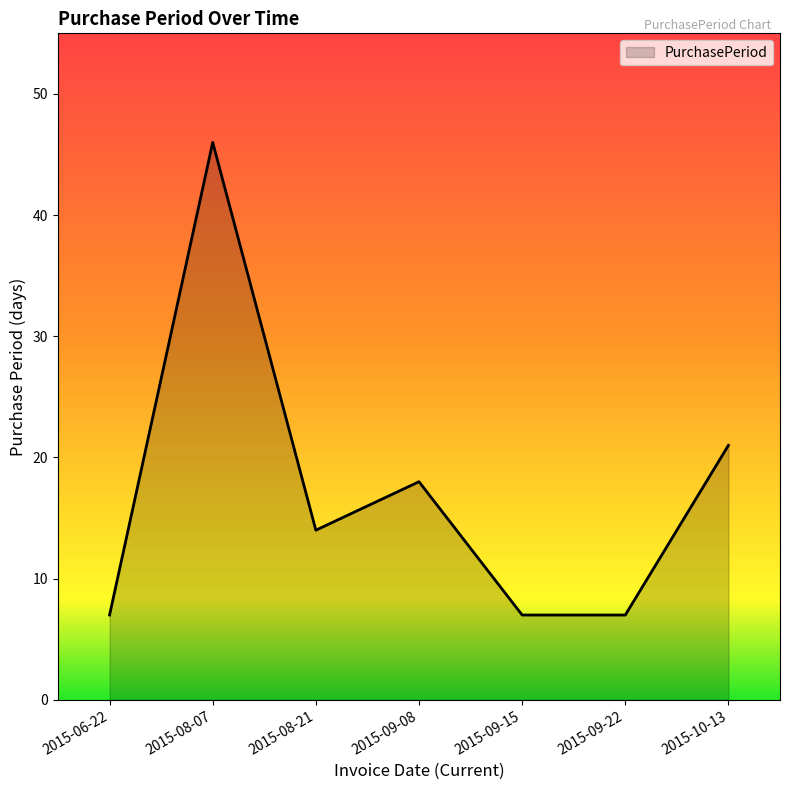

The value at 2015-09-22 is 7. True or false?

True